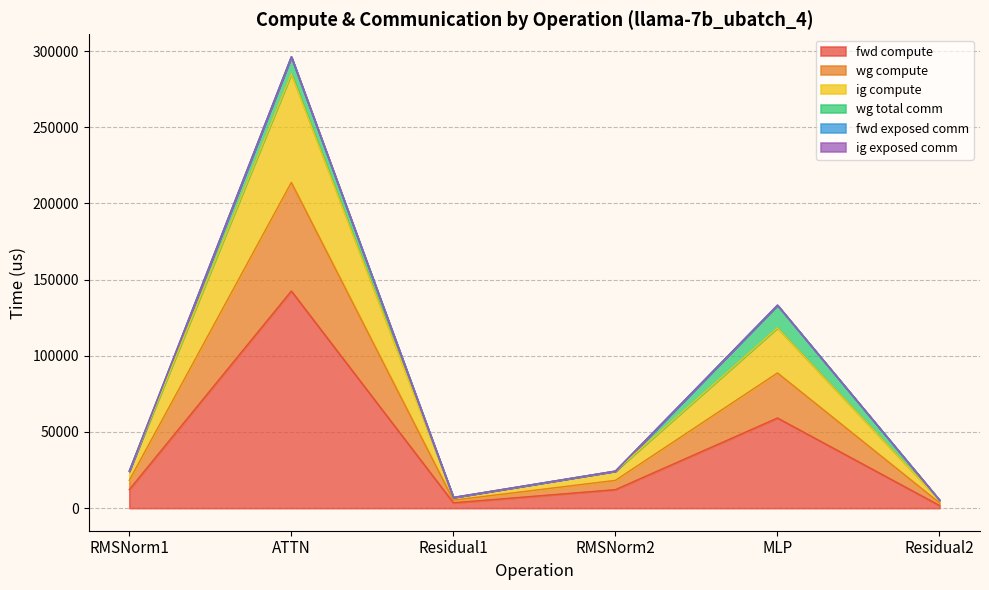

What is the label of the 4th point from the left?

RMSNorm2